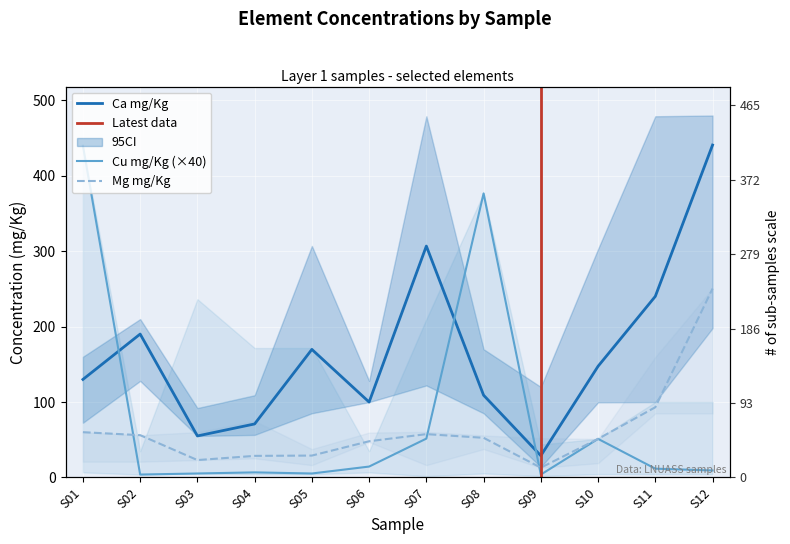

True or false: Mg mg/Kg has more than 2 points higher than both neighbors.

False